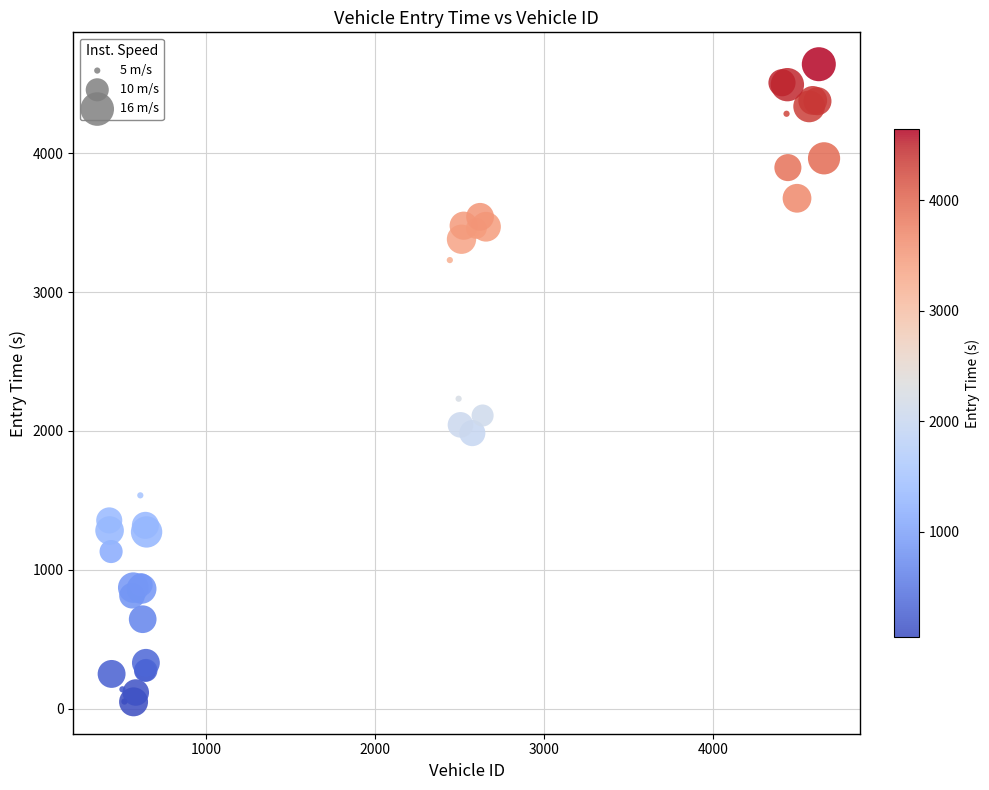

What Y value in the scatter plot is closest to 2344?

2232.0